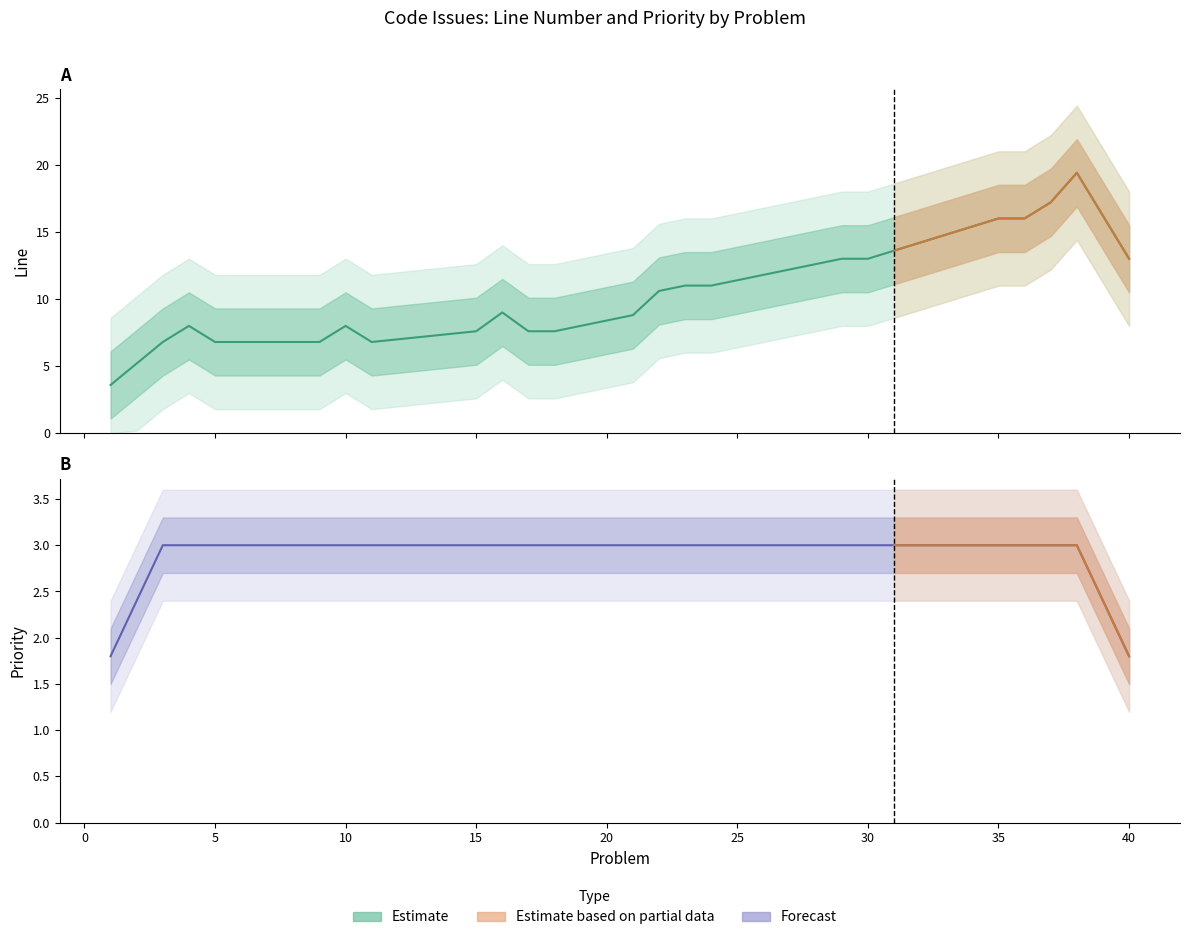

Is it true that Priority equals 3 at 14?

True